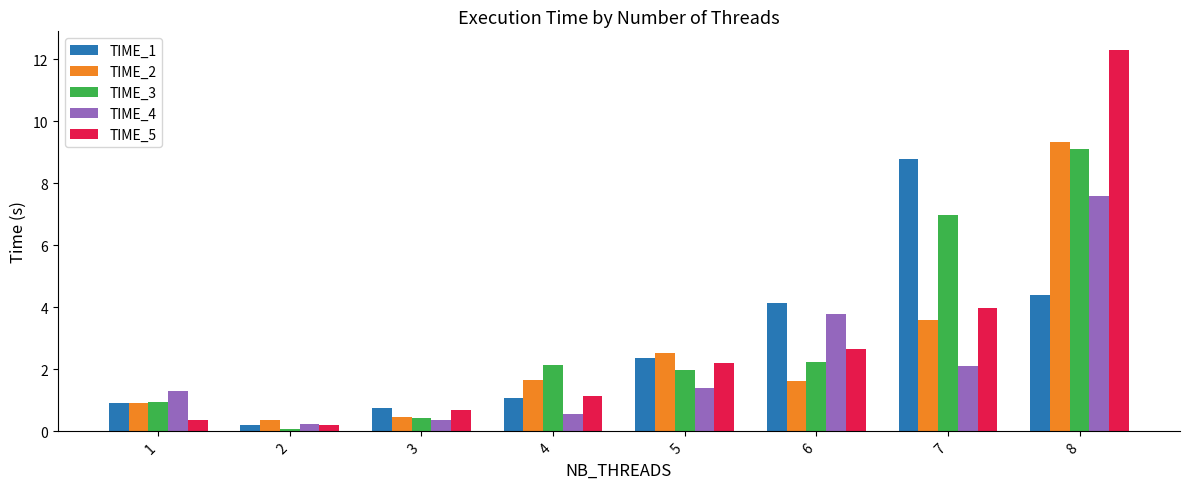

Is the value of TIME_1 at 6 greater than the value of TIME_5 at 8?

No